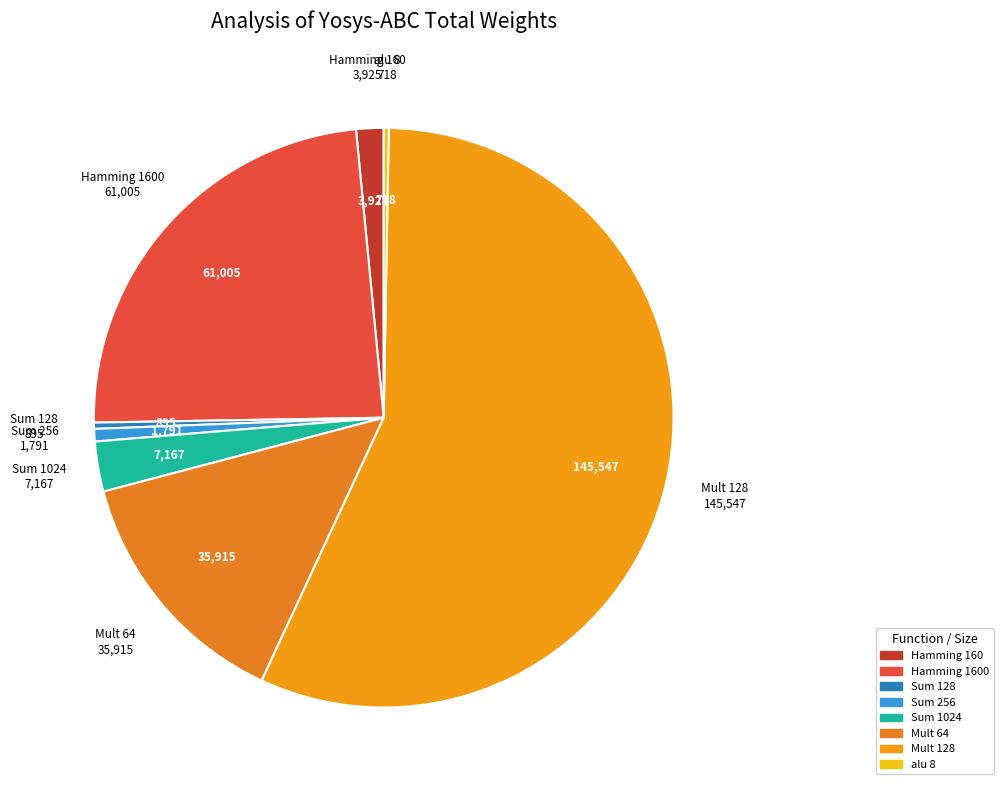

How many segments does this pie chart have?

8